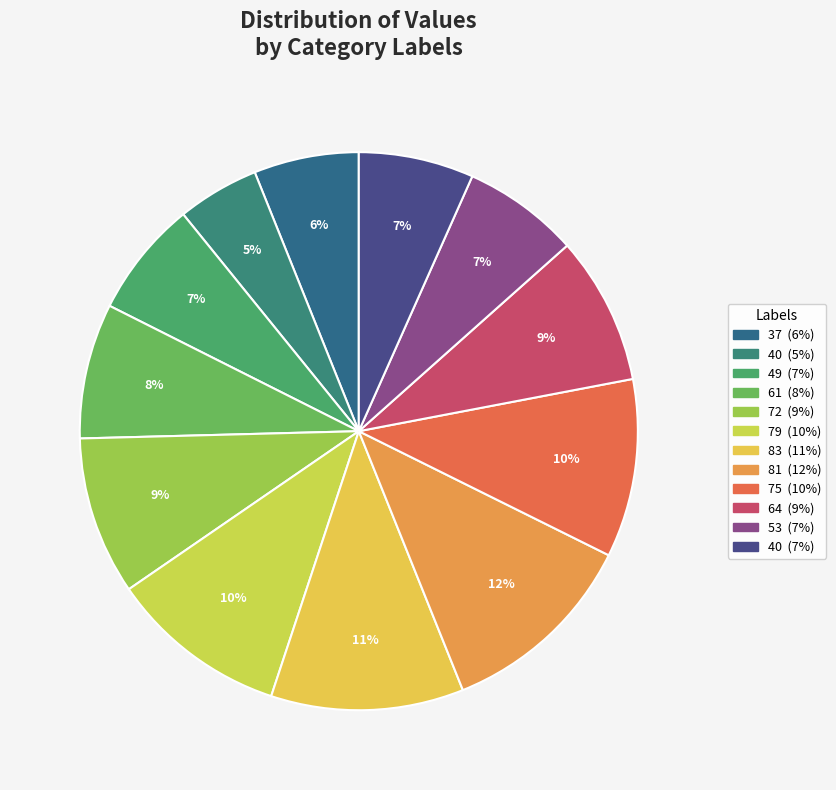

How many slices are in this pie chart?

12